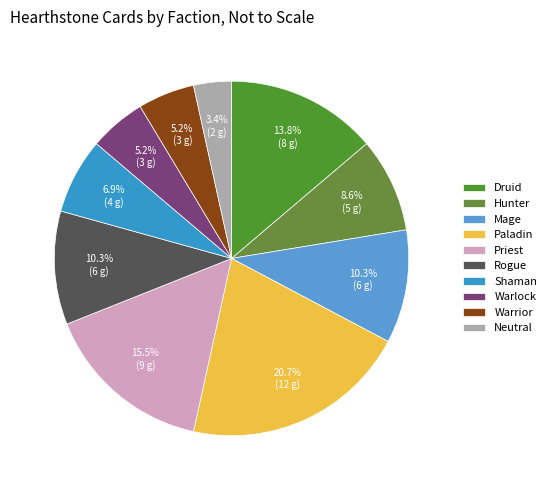

How many slices are in this pie chart?

10